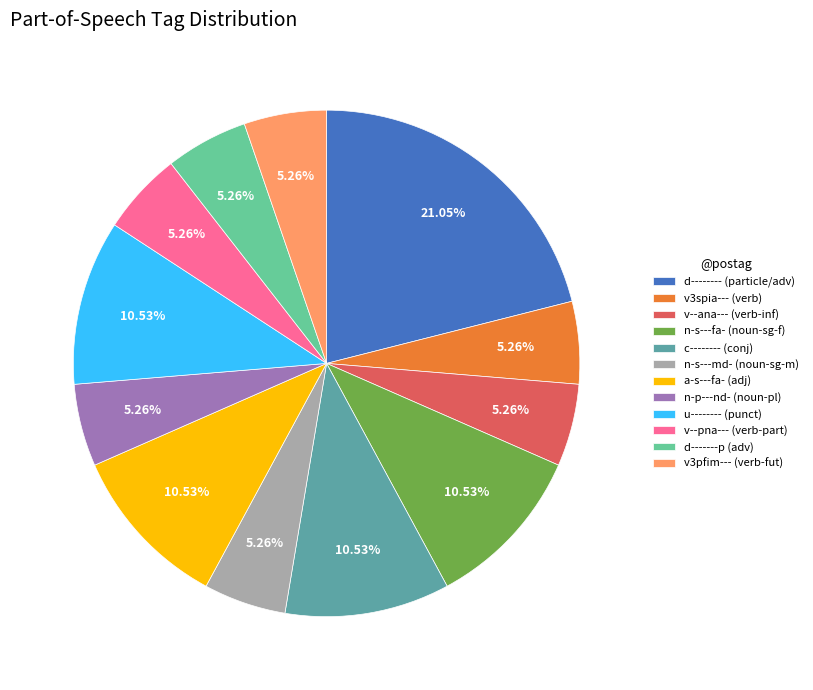

To the nearest percent, what is the difference between the largest and smallest slice percentages?

16%